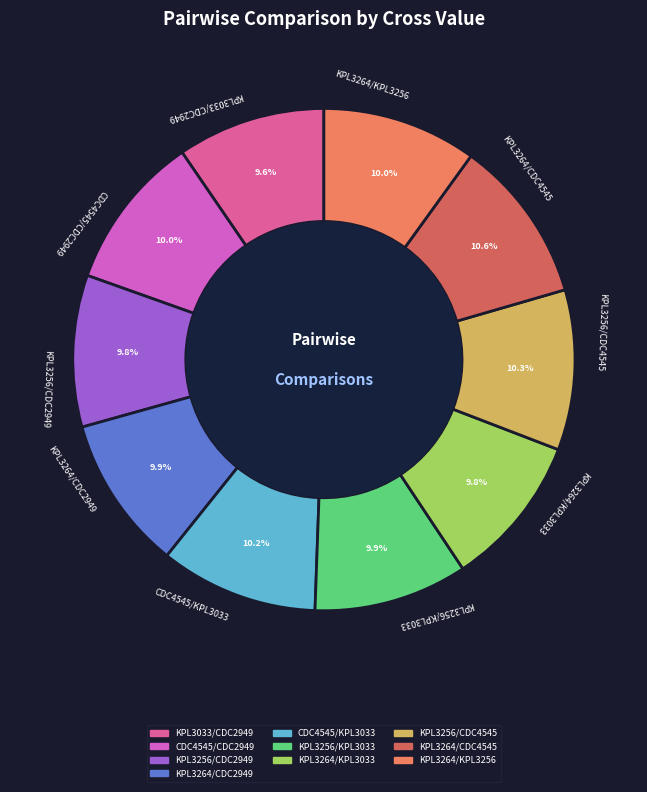

Is there a majority slice in this chart?

No